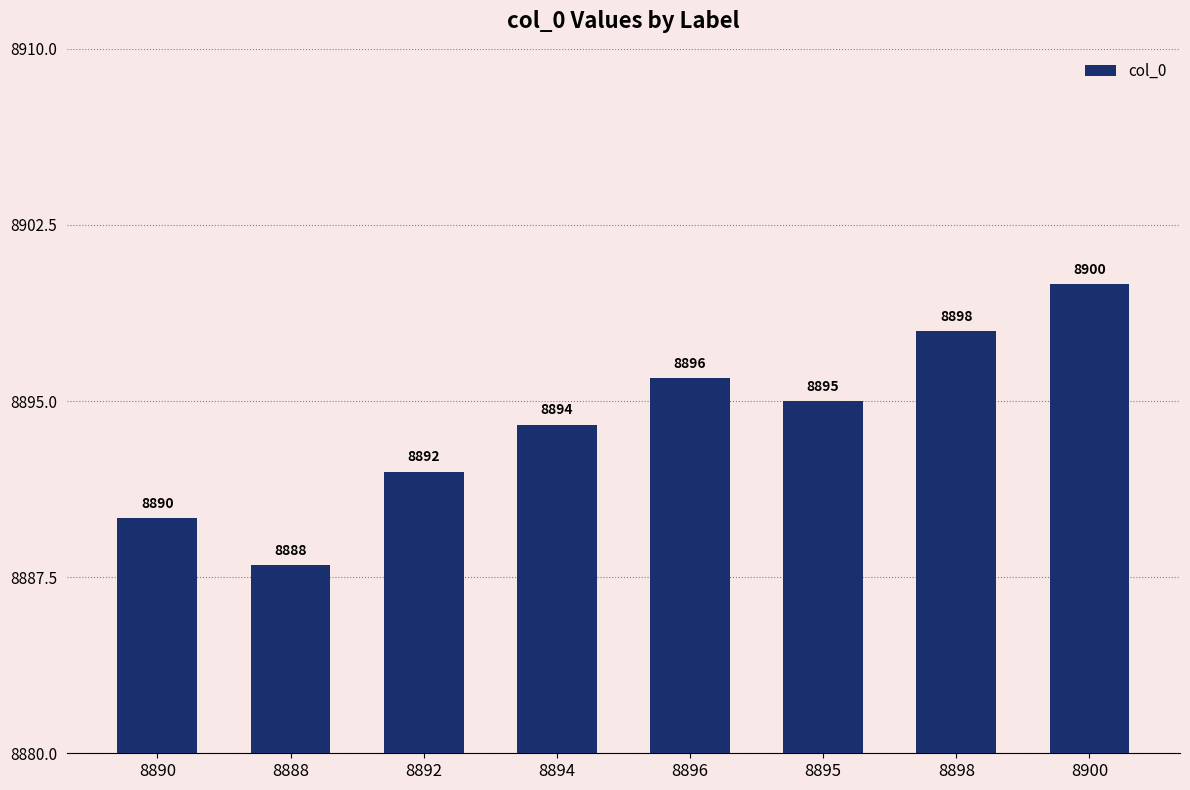

What is the label of the 2nd bar from the left?

8888